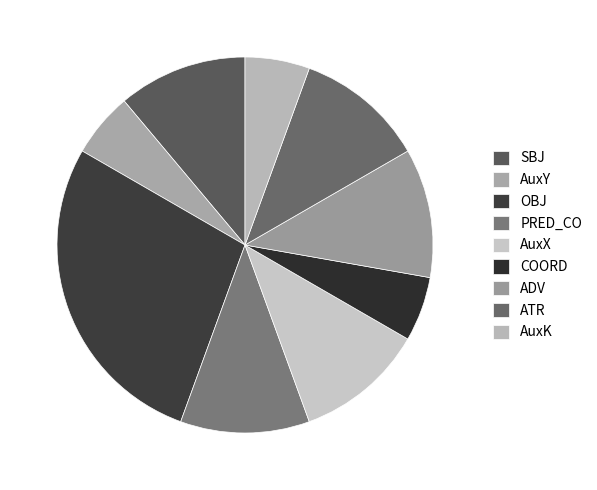

How many segments does this pie chart have?

9